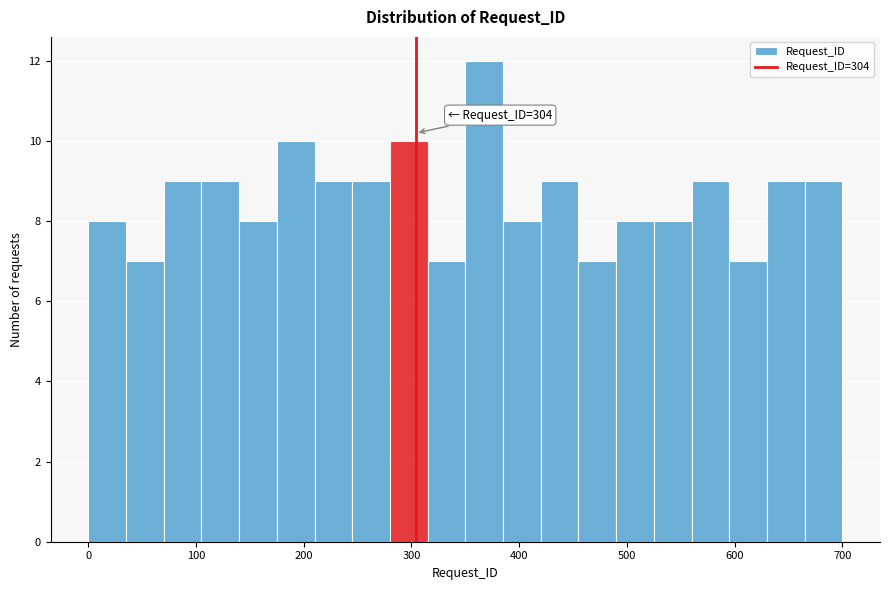

Around what value on the x-axis is the tallest bar? Give the approximate position of its centre, as read against the axis.

370